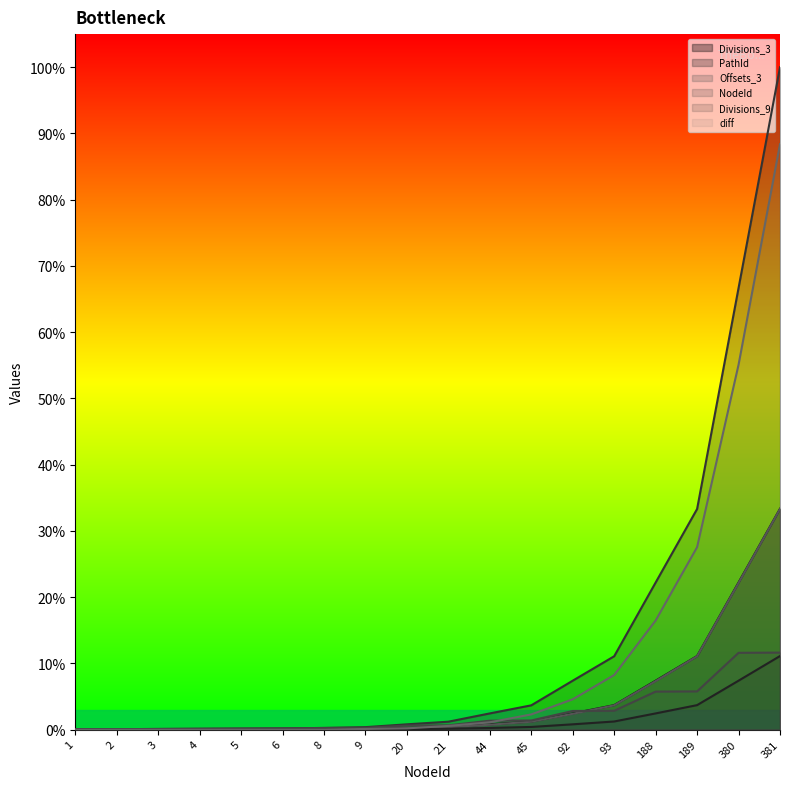

What are all the series names shown in the legend?

Divisions_3, PathId, Offsets_3, NodeId, Divisions_9, diff